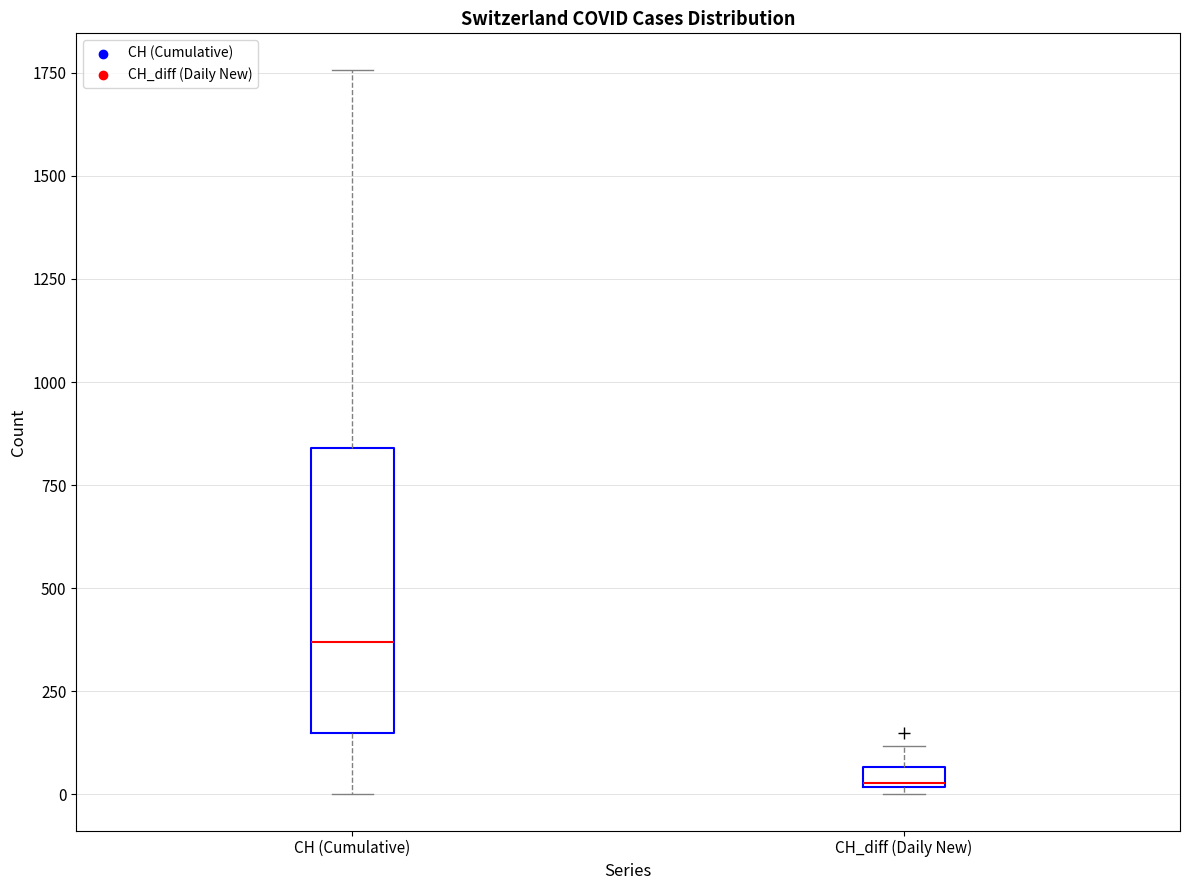

Where is the lower edge of the box for CH_diff (Daily New) on the y-axis? The values are not printed on the chart, so give them approximately, as read against the axis.

0